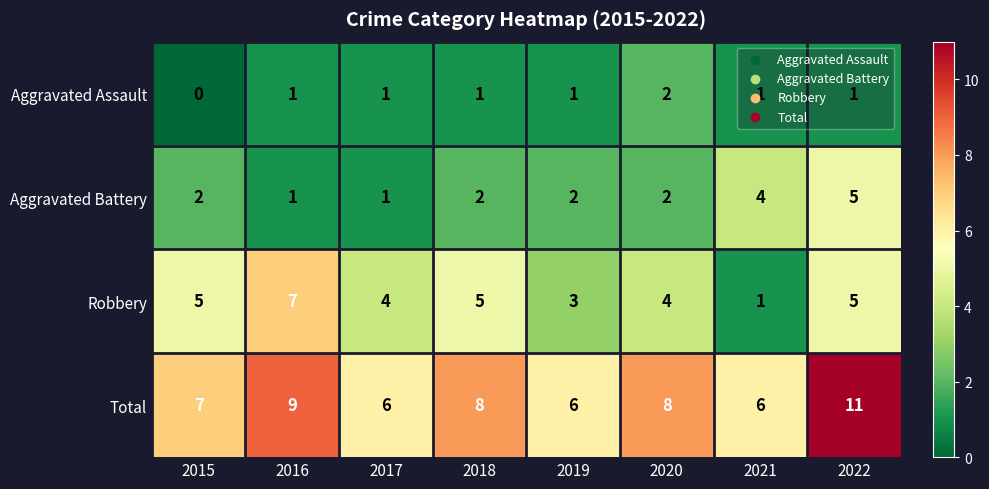

At which category does the chart reach its peak across all series?

2022